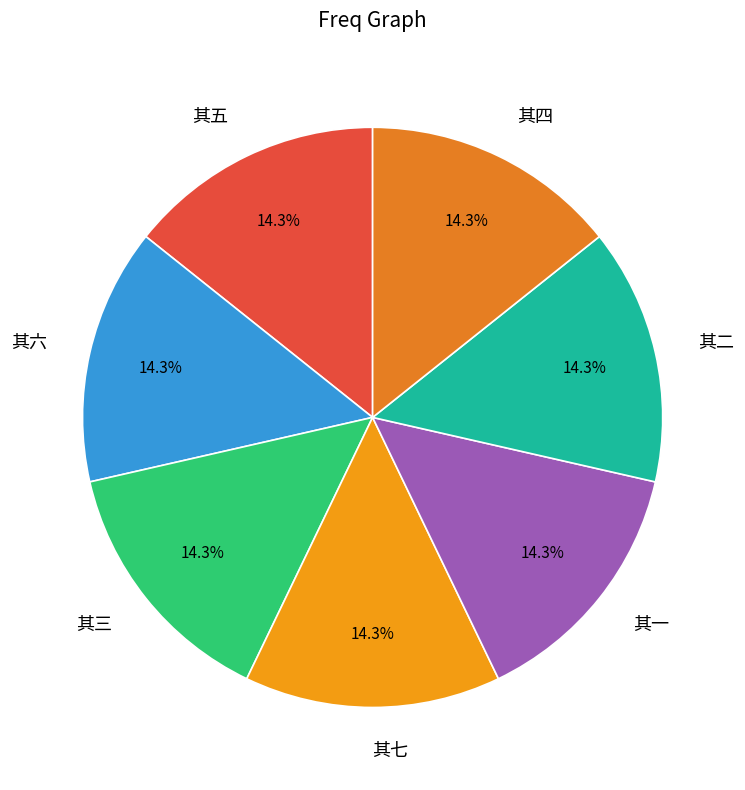

Count the number of slices in the pie.

7